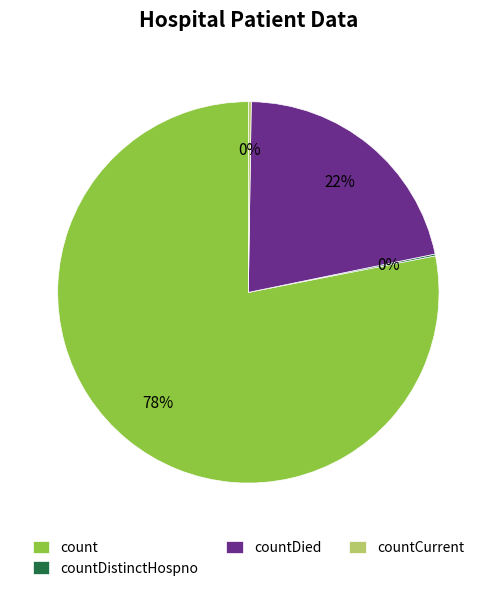

What percentage is the count slice, to the nearest percent?

78%